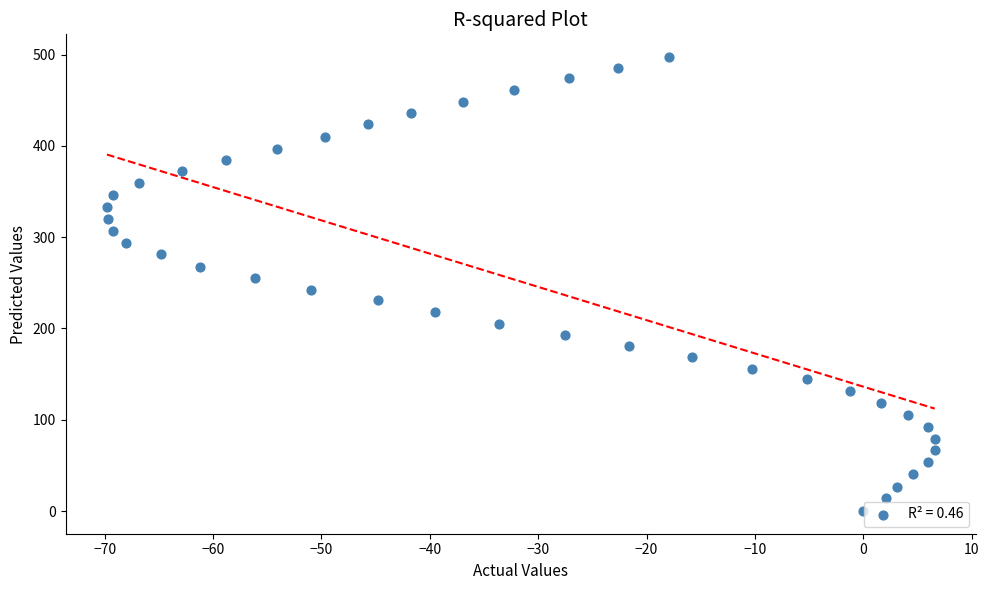

What is the range of X values (max minus min)?

76.4